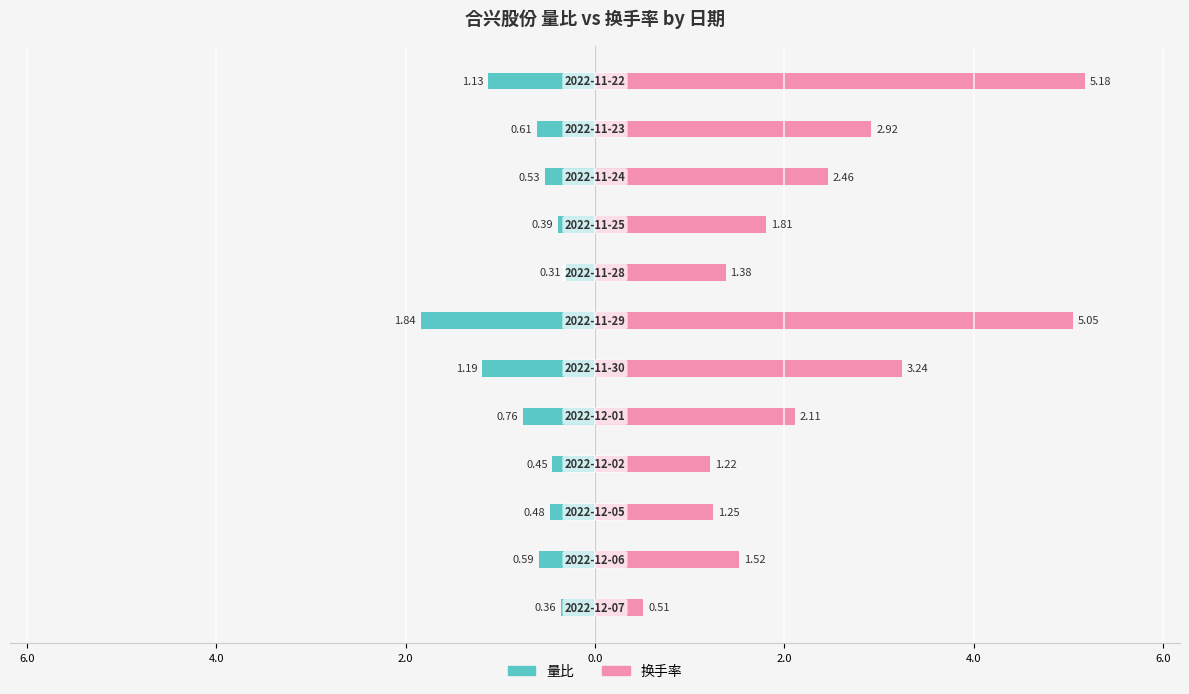

List the series in order of their peak value, lowest first.

量比, 换手率